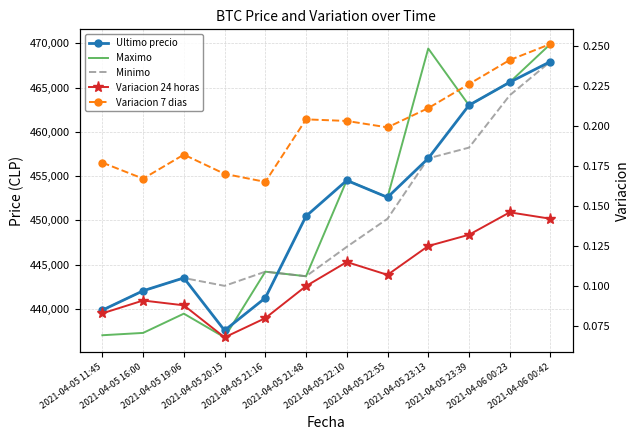

True or false: Minimo has a value of 464121.0 at 2021-04-06 00:23.

True